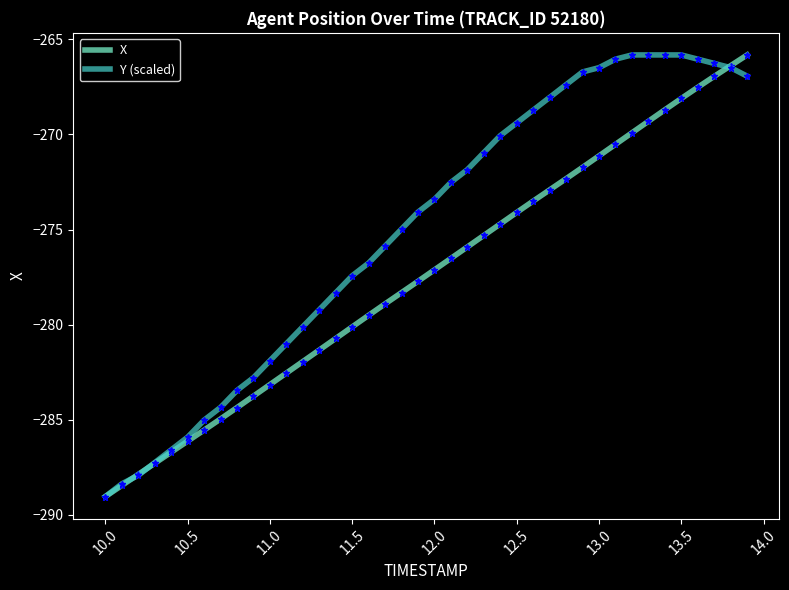

What is the difference between the maximum and second lowest values in the X series?

22.6